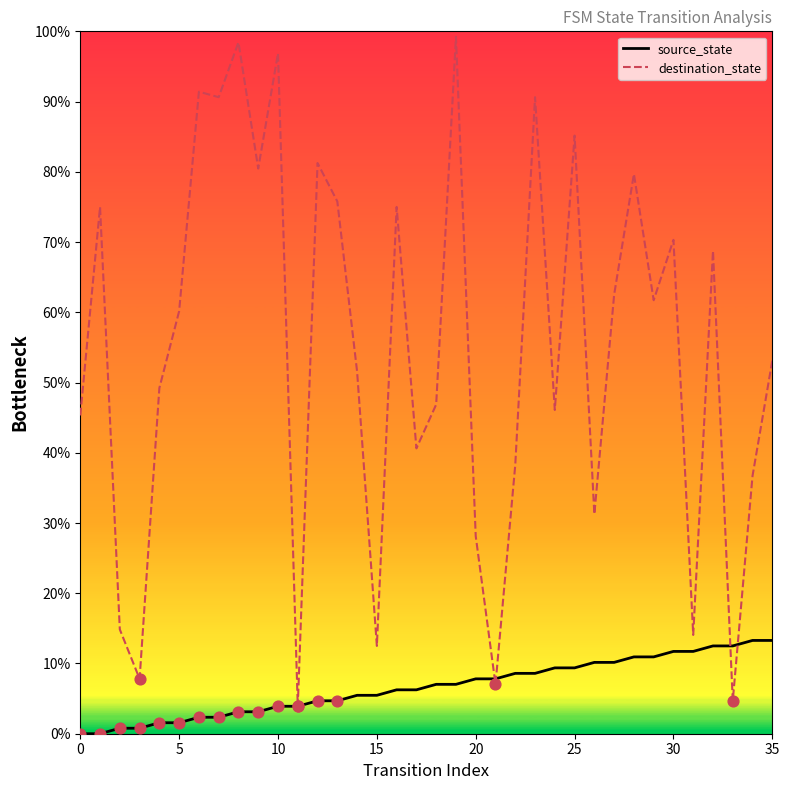

Which series has the largest total across all categories?

destination_state